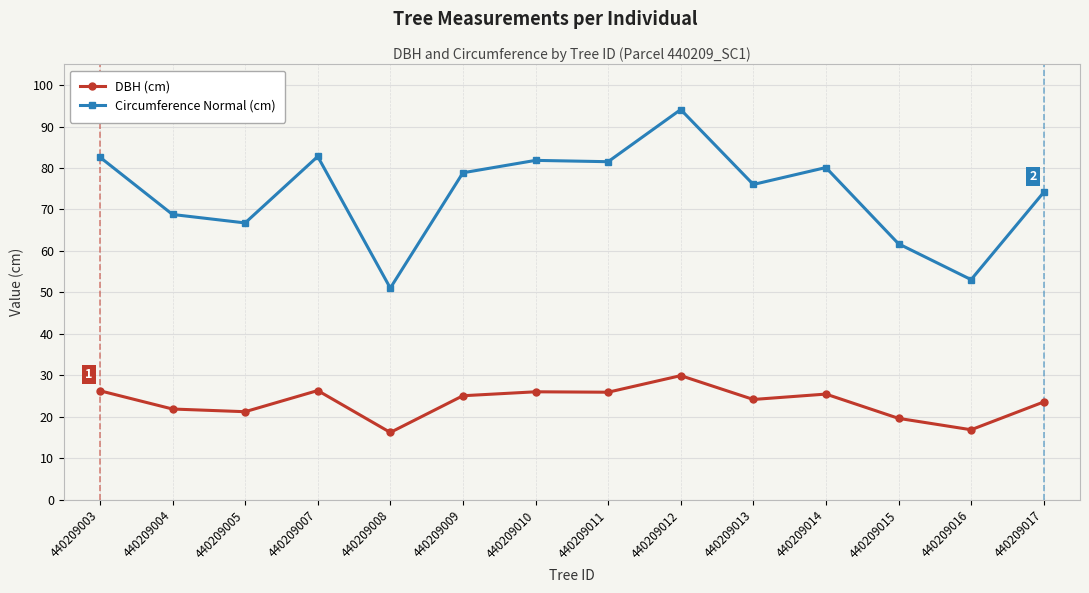

What is the difference between the maximum and minimum values in the Circumference Normal (cm) series?

43.0